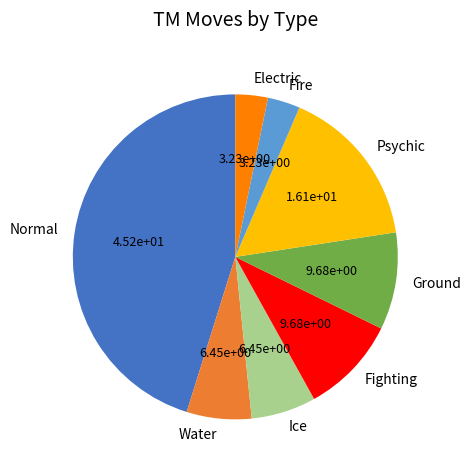

Do Ice and Ground together represent more than half of the pie?

No